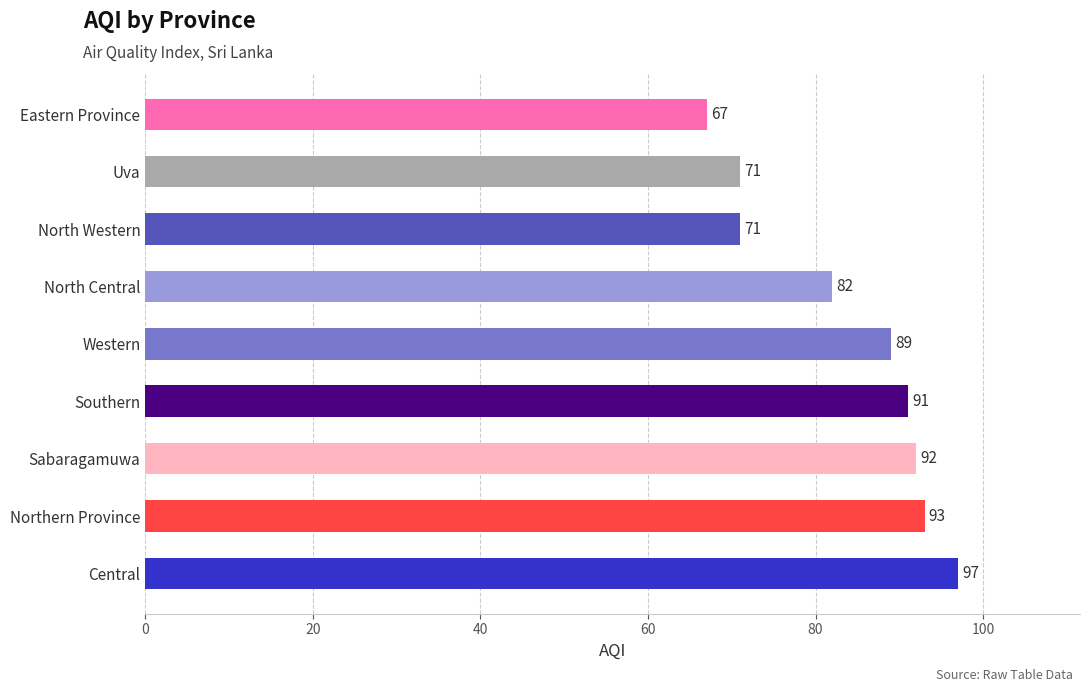

Is it true that the value at Western is 89?

True